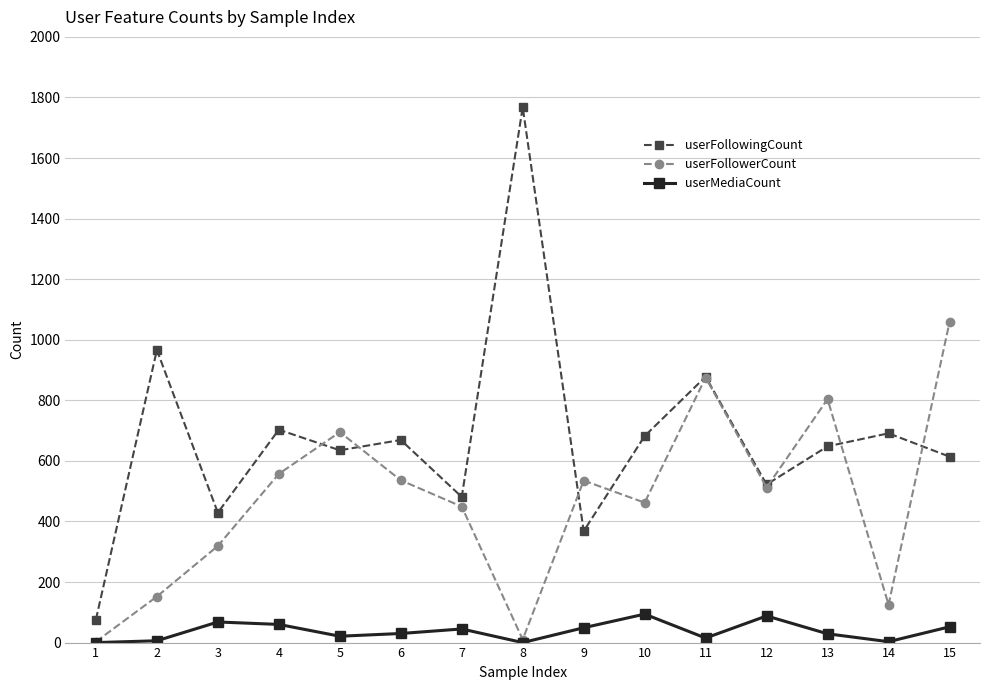

What is the sum of all userFollowingCount values?

10130